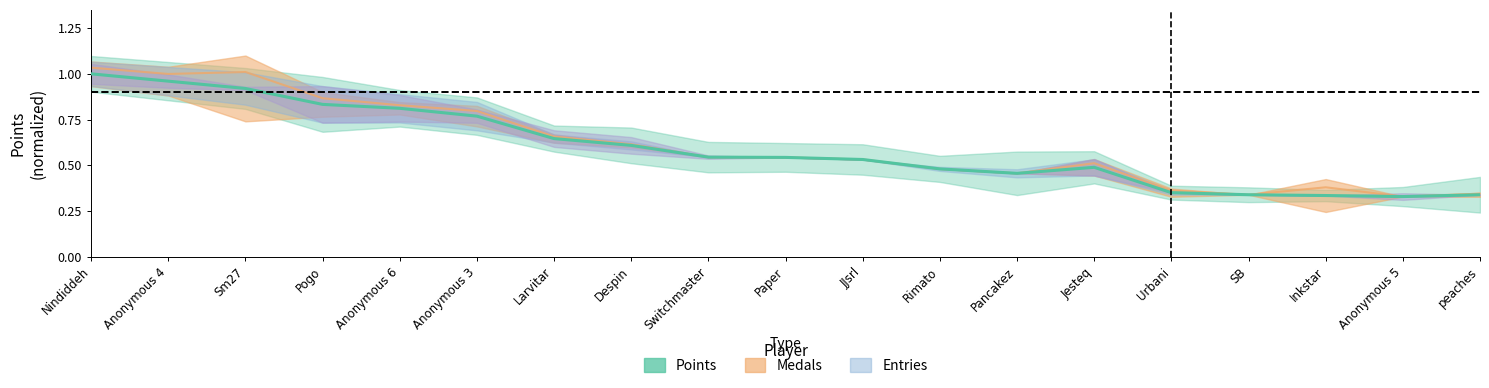

True or false: Medals and Points intersect in this chart.

False